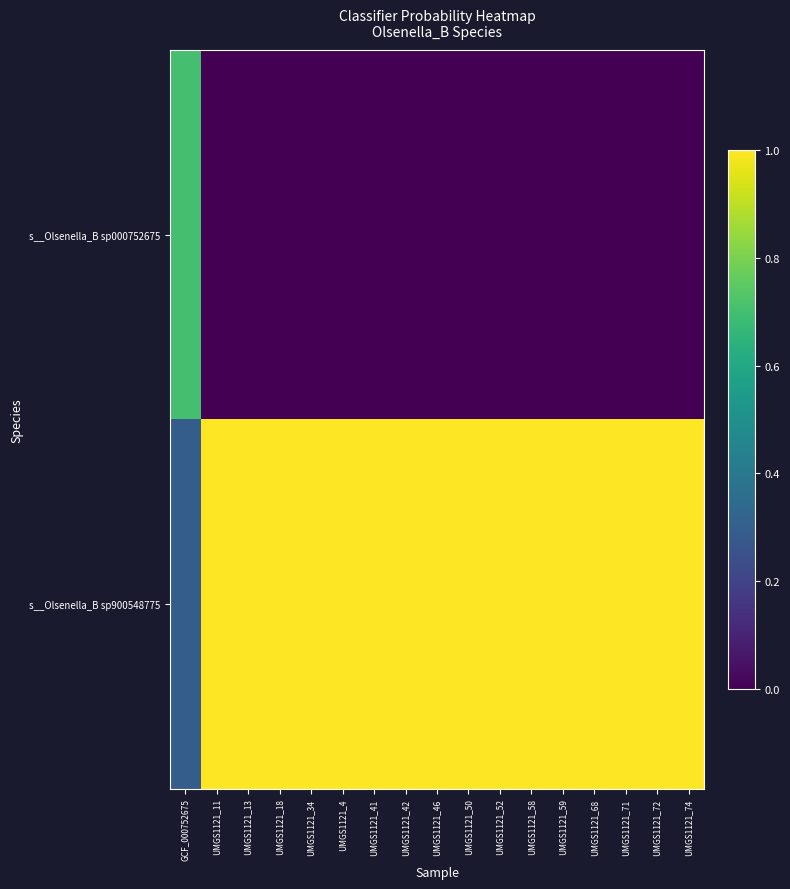

Reading left to right, what are all the values shown in this chart?

s__Olsenella_B sp000752675: GCF_000752675=0.7	UMGS1121_11=0.0	UMGS1121_13=0.0	UMGS1121_18=0.0	UMGS1121_34=0.0	UMGS1121_4=0.0	UMGS1121_41=0.0	UMGS1121_42=0.0	UMGS1121_46=0.0	UMGS1121_50=0.0	UMGS1121_52=0.0	UMGS1121_58=0.0	UMGS1121_59=0.0	UMGS1121_68=0.0	UMGS1121_71=0.0	UMGS1121_72=0.0	UMGS1121_74=0.0
s__Olsenella_B sp900548775: GCF_000752675=0.3	UMGS1121_11=1.0	UMGS1121_13=1.0	UMGS1121_18=1.0	UMGS1121_34=1.0	UMGS1121_4=1.0	UMGS1121_41=1.0	UMGS1121_42=1.0	UMGS1121_46=1.0	UMGS1121_50=1.0	UMGS1121_52=1.0	UMGS1121_58=1.0	UMGS1121_59=1.0	UMGS1121_68=1.0	UMGS1121_71=1.0	UMGS1121_72=1.0	UMGS1121_74=1.0